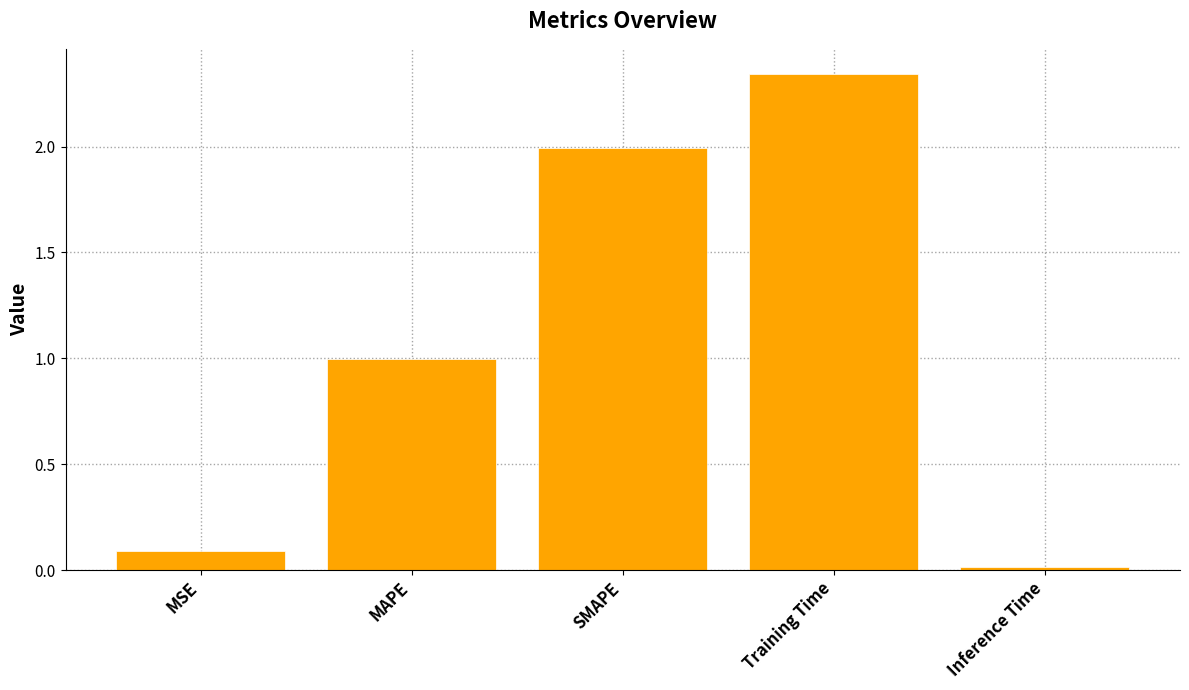

What is the change in value from MSE to SMAPE?

+1.9